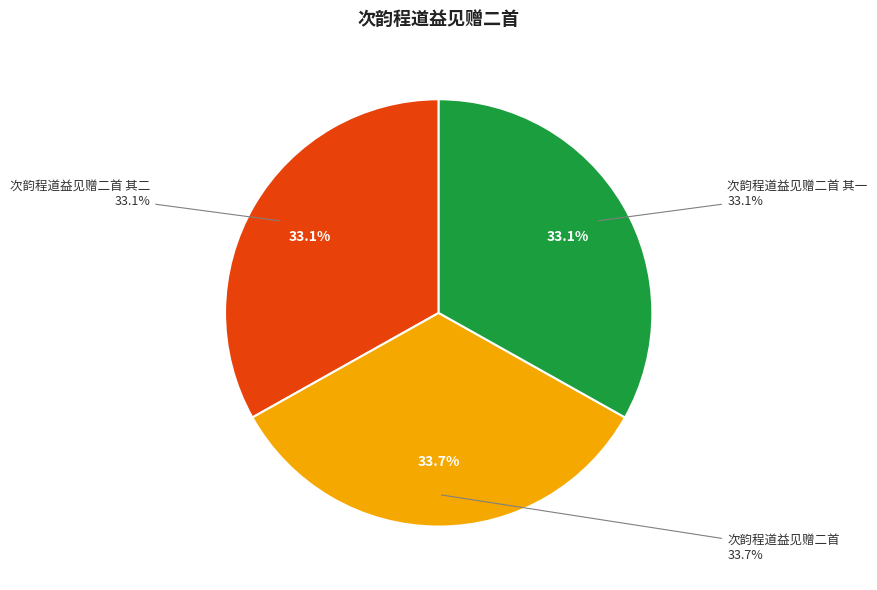

Does 次韵程道益见赠二首 其一 account for over 50% of the chart?

No